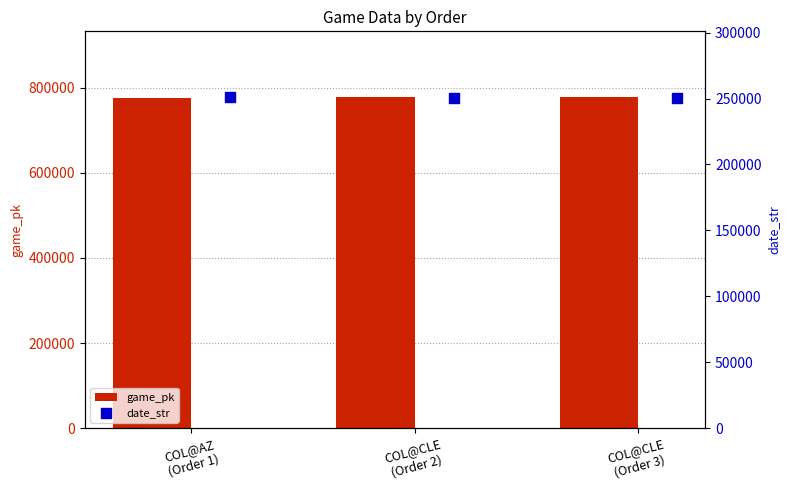

Which series has the widest spread of Y values?

game_pk